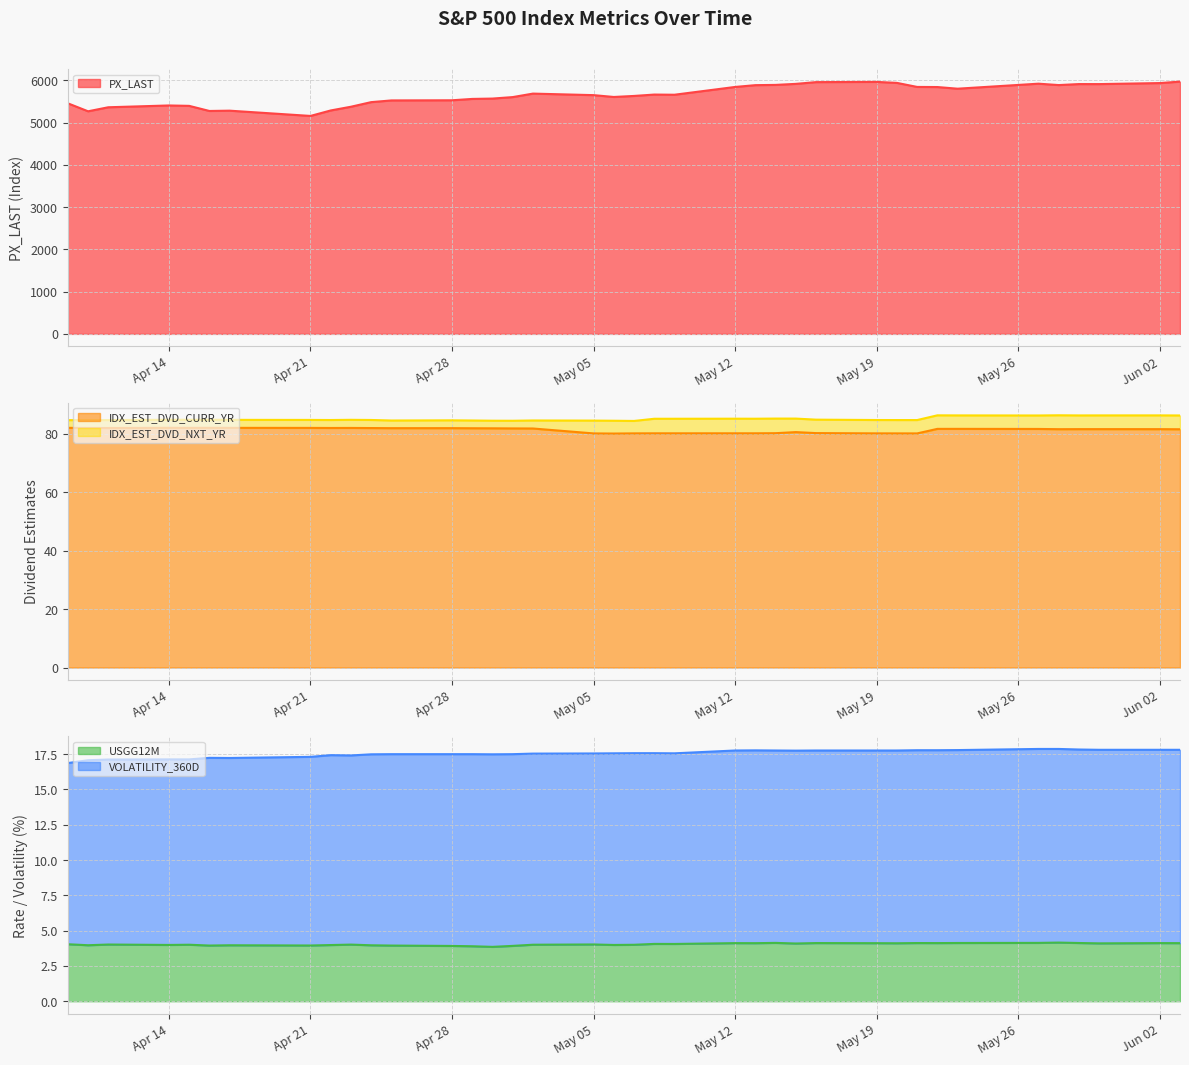

What is the lowest value of the VOLATILITY_360D series?

16.9